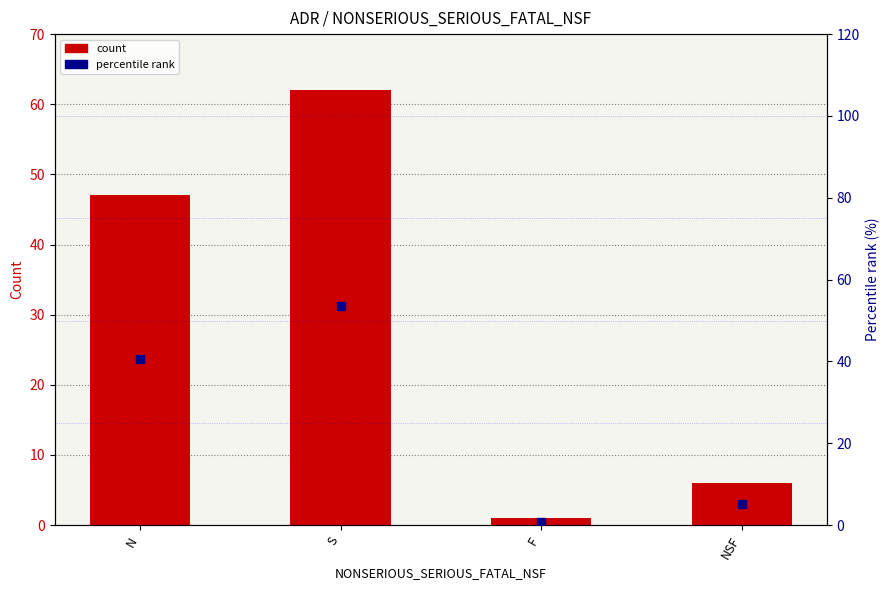

Which series has the widest spread of Y values?

count